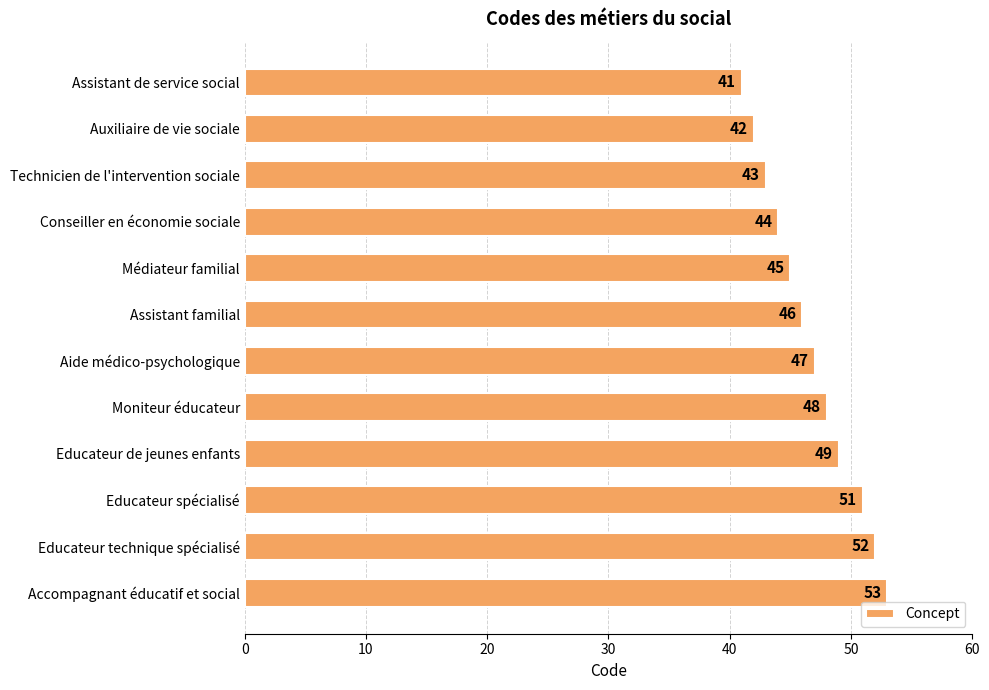

How many values are below 47?

6